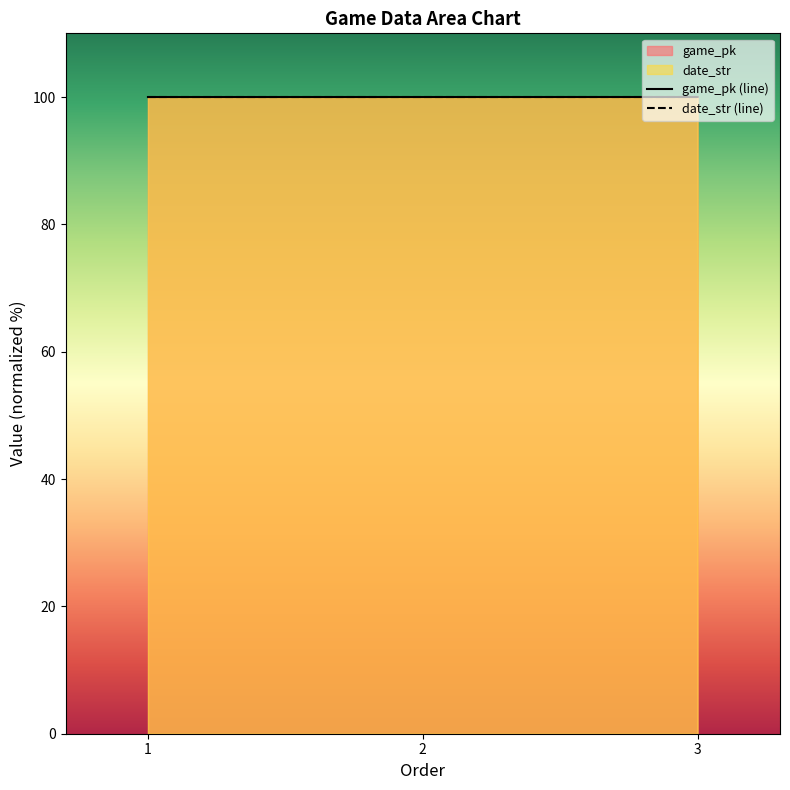

Reading left to right, what are all the values shown in this chart?

game_pk: 1=100.0	2=100.0	3=100.0
date_str: 1=100.0	2=100.0	3=100.0